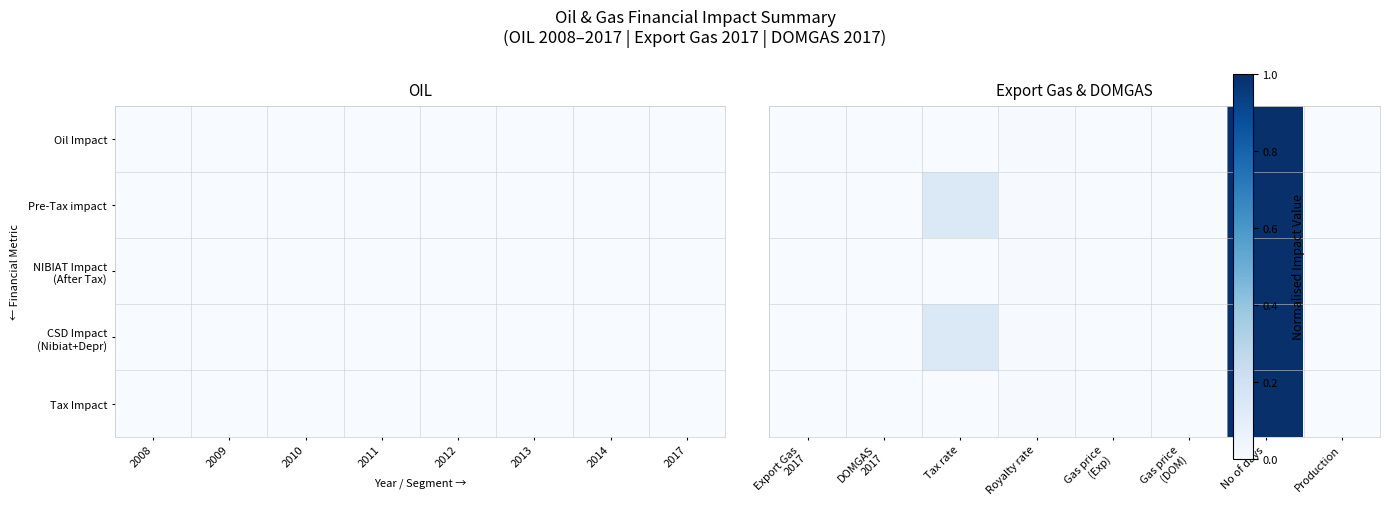

The value of Oil Impact at Gas price (DOM) is 0.0. True or false?

True